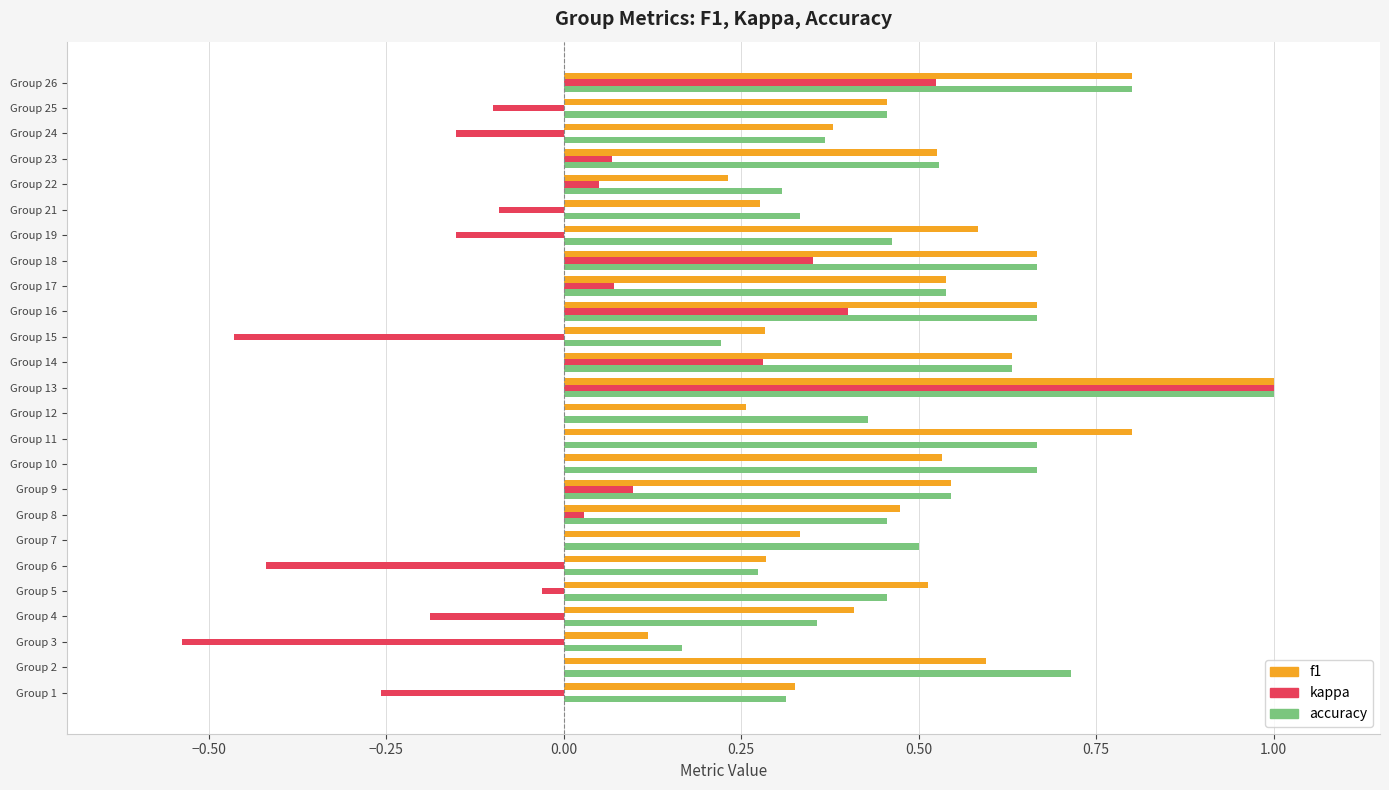

What is the difference between the highest and lowest values at 12?

0.4